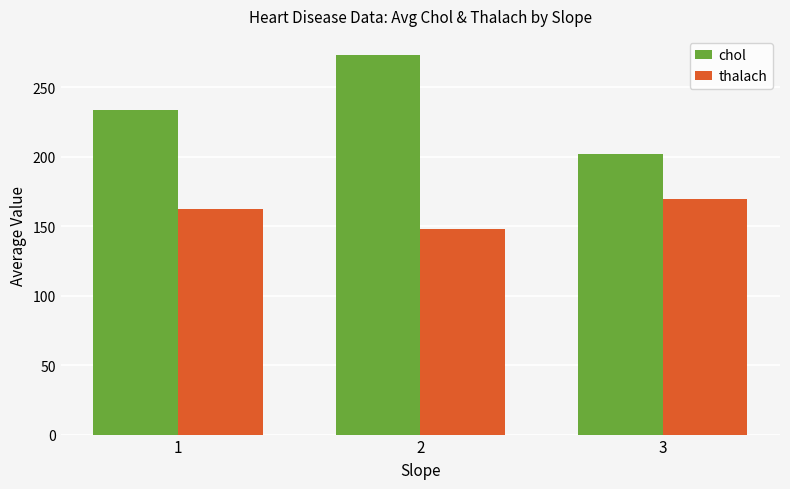

What is the spread (max minus min) of values at 3?

32.5